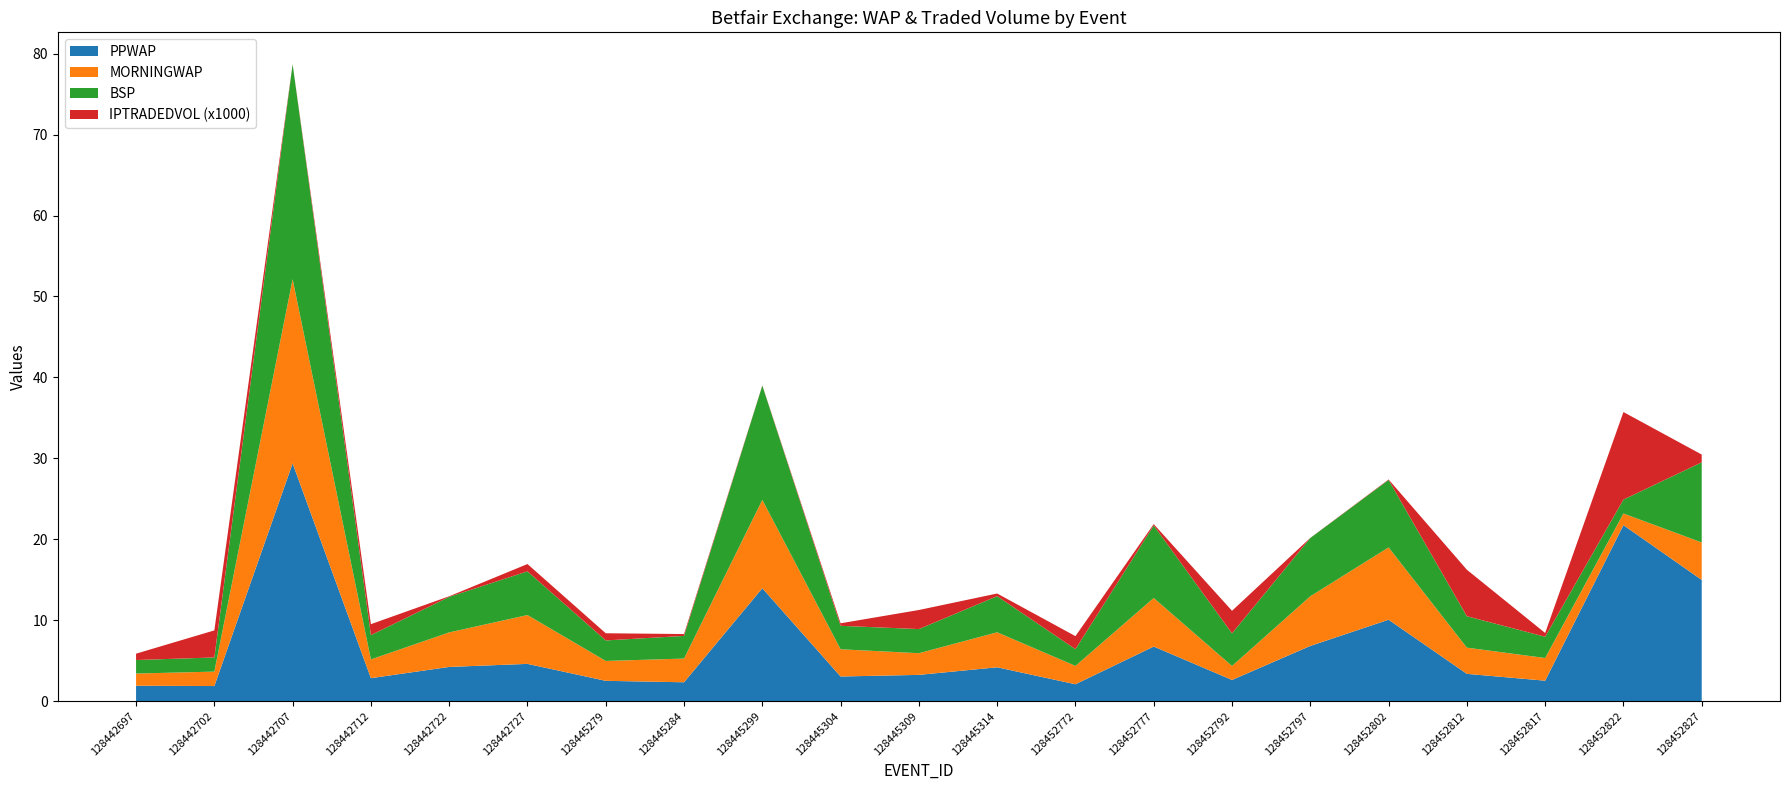

Reading right to left, what are all the values shown in this chart?

PPWAP: 128452827=15.0	128452822=21.7	128452817=2.5	128452812=3.4	128452802=10.1	128452797=6.8	128452792=2.6	128452777=6.7	128452772=2.1	128445314=4.2	128445309=3.2	128445304=3.0	128445299=14.0	128445284=2.3	128445279=2.5	128442727=4.6	128442722=4.2	128442712=2.8	128442707=29.4	128442702=1.9	128442697=1.9
MORNINGWAP: 128452827=4.6	128452822=1.4	128452817=2.8	128452812=3.2	128452802=8.9	128452797=6.1	128452792=1.7	128452777=6.0	128452772=2.3	128445314=4.3	128445309=2.7	128445304=3.4	128445299=10.9	128445284=2.9	128445279=2.5	128442727=6.0	128442722=4.3	128442712=2.3	128442707=22.8	128442702=1.8	128442697=1.5
BSP: 128452827=9.9	128452822=1.7	128452817=2.6	128452812=3.9	128452802=8.3	128452797=7.2	128452792=4.0	128452777=9.0	128452772=2.1	128445314=4.5	128445309=3.0	128445304=2.9	128445299=14.1	128445284=2.8	128445279=2.5	128442727=5.4	128442722=4.4	128442712=3.0	128442707=26.6	128442702=1.7	128442697=1.7
IPTRADEDVOL: 128452827=958.0	128452822=10818.0	128452817=467.6	128452812=5741.2	128452802=59.0	128452797=15.5	128452792=2783.7	128452777=165.0	128452772=1606.9	128445314=328.5	128445309=2356.8	128445304=312.6	128445299=26.6	128445284=232.6	128445279=885.3	128442727=903.2	128442722=73.0	128442712=1354.5	128442707=8.6	128442702=3344.3	128442697=786.4